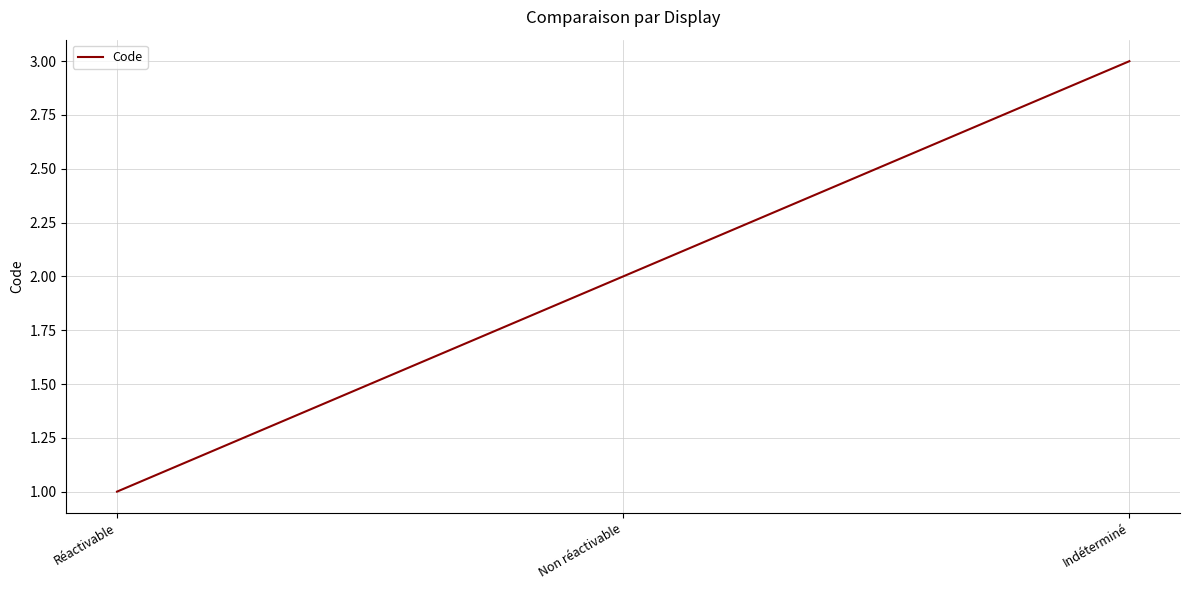

Reading left to right, what are all the values shown in this chart?

Réactivable=1	Non réactivable=2	Indéterminé=3